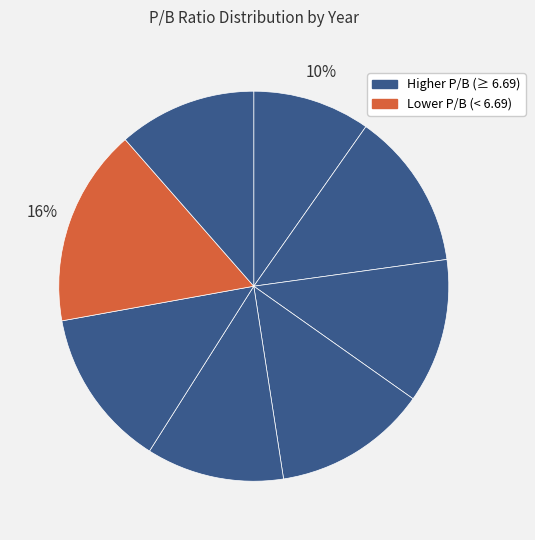

Count the number of slices in the pie.

8